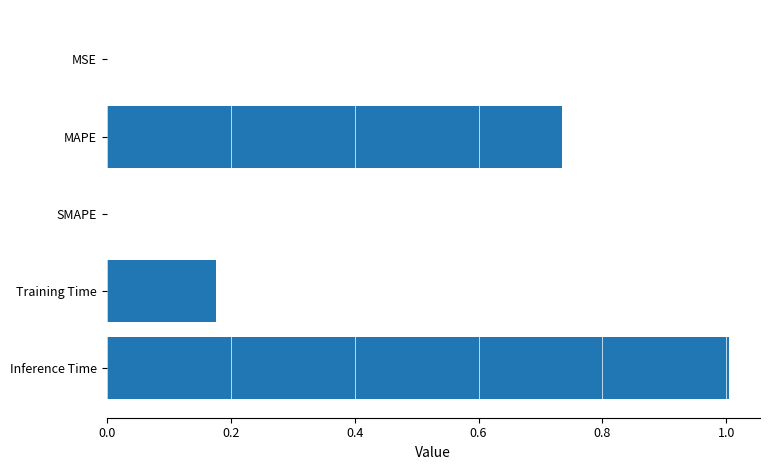

Which category has the highest value across all series?

Inference Time